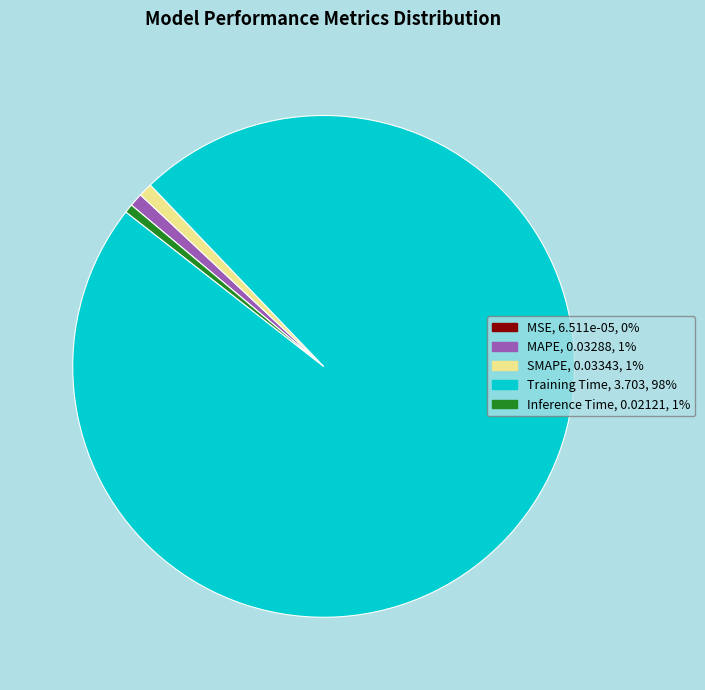

Is it true that MAPE is 15% of the pie?

False